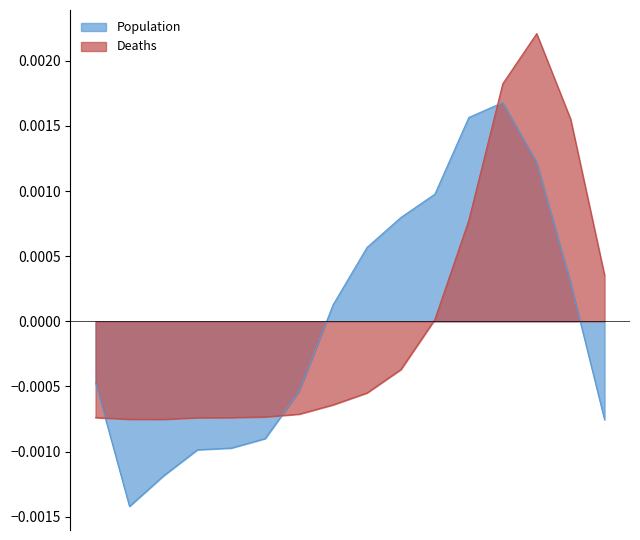

Does the chart have visible grid lines?

No